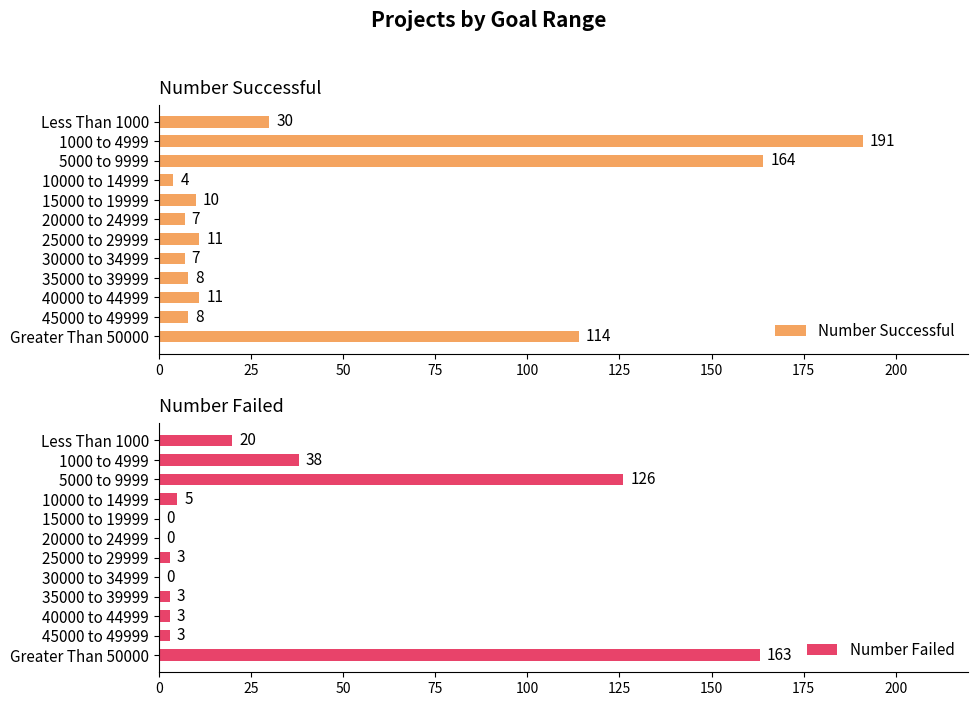

Which series has the widest spread of values?

Number Successful